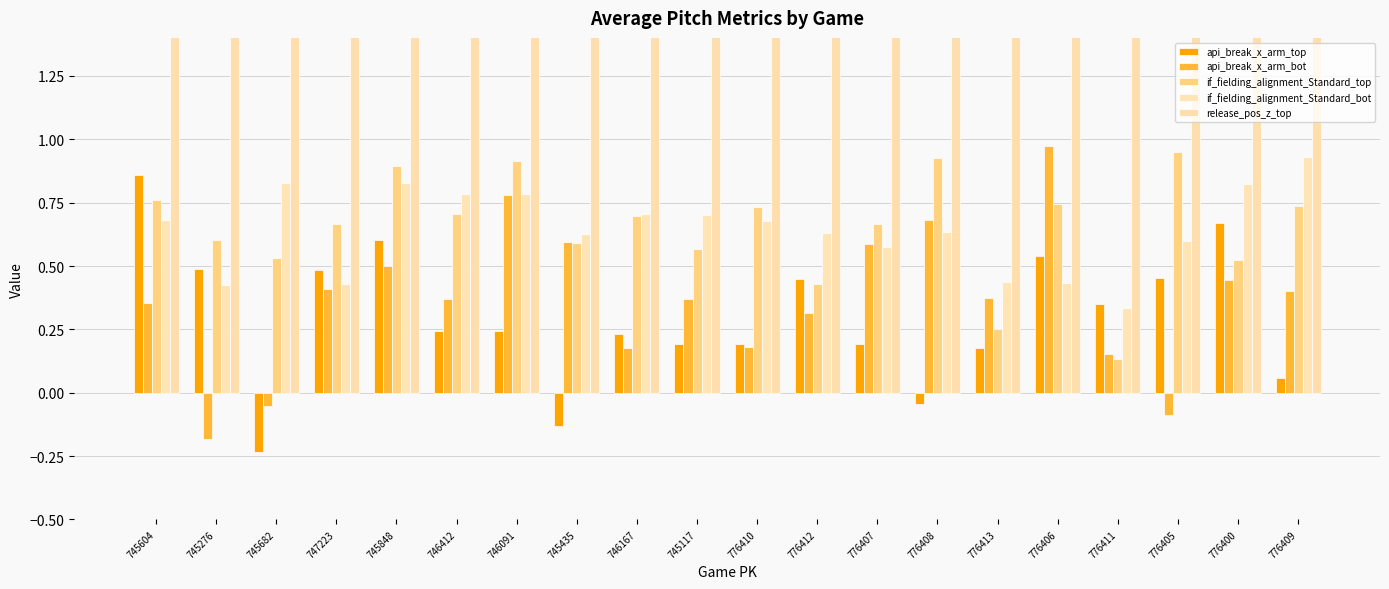

What is the label of the 18th bar from the right?

745682